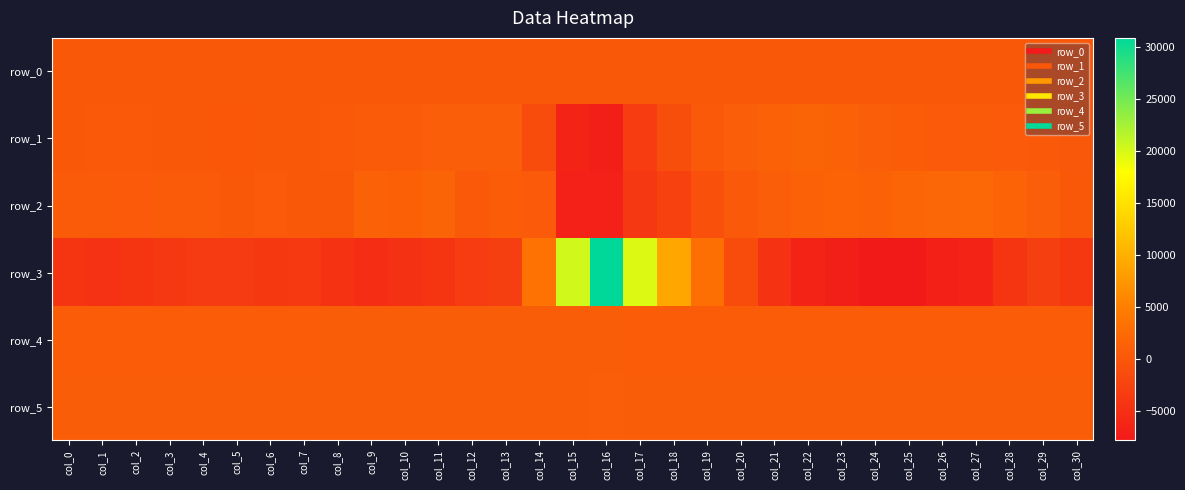

Reading left to right, transcribe all the data shown in this chart.

row_0: 243.9	244.0	244.0	244.1	244.1	244.2	244.2	244.3	244.3	244.4	244.4	244.5	244.5	244.6	244.6	244.7	244.7	244.8	244.8	244.9	245.0	245.0	245.0	245.1	245.2	245.2	245.2	245.3	245.3	245.4	245.4
row_1: 264.0	318.0	321.0	199.0	225.0	82.0	234.0	247.0	326.0	610.0	628.0	987.0	967.0	930.0	-1250.0	-6403.0	-6998.0	-3379.0	-1104.0	314.0	901.0	1338.0	1515.0	1432.0	984.0	728.0	485.0	534.0	375.0	290.0	4.0
row_2: 636.0	624.0	484.0	564.0	603.0	231.0	420.0	222.0	247.0	1461.0	1185.0	1522.0	300.0	713.0	446.0	-6711.0	-6749.0	-3964.0	-2762.0	-718.0	347.0	913.0	1389.0	1576.0	1459.0	1860.0	1995.0	2250.0	1575.0	948.0	281.0
row_3: -4382.0	-4641.0	-4199.0	-3959.0	-3578.0	-3640.0	-3802.0	-3757.0	-4526.0	-5251.0	-4718.0	-4257.0	-3342.0	-3006.0	3481.0	20281.0	30910.0	19751.0	9038.0	3143.0	-1244.0	-4481.0	-6311.0	-7072.0	-7615.0	-7807.0	-6926.0	-6401.0	-4398.0	-3021.0	-3904.0
row_4: 686.0	694.0	698.0	707.0	704.0	710.0	718.0	725.0	738.0	755.0	757.0	779.0	785.0	798.0	805.0	786.0	767.0	732.0	691.0	684.0	682.0	691.0	692.0	687.0	688.0	698.0	697.0	702.0	713.0	708.0	716.0
row_5: 843.0	849.0	855.0	855.0	861.0	863.0	869.0	860.0	864.0	867.0	873.0	870.0	887.0	881.0	878.0	888.0	892.0	854.0	831.0	816.0	816.0	824.0	830.0	828.0	830.0	833.0	839.0	853.0	861.0	858.0	857.0